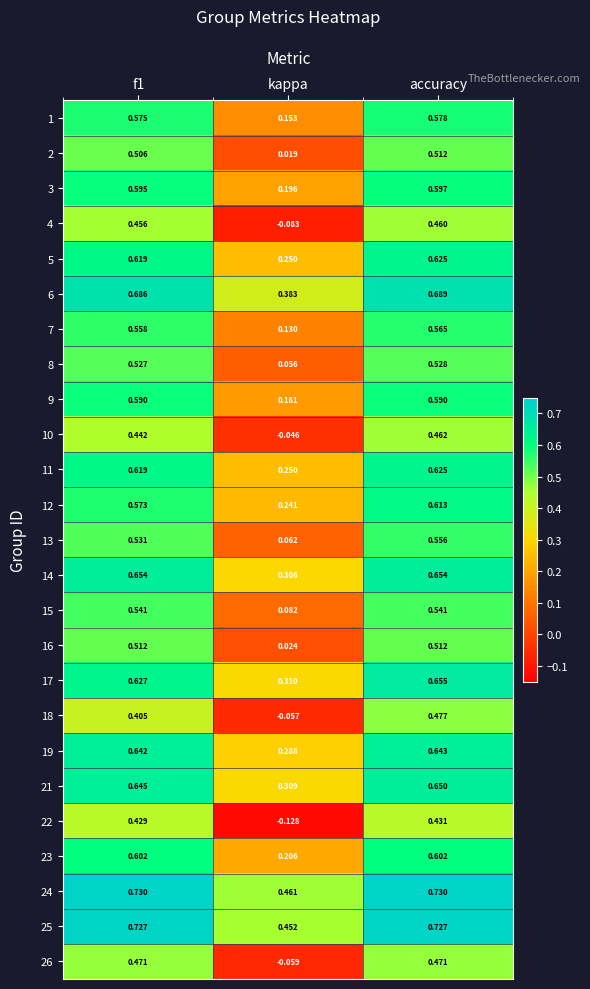

Which category has the highest value in the 17 series?

accuracy